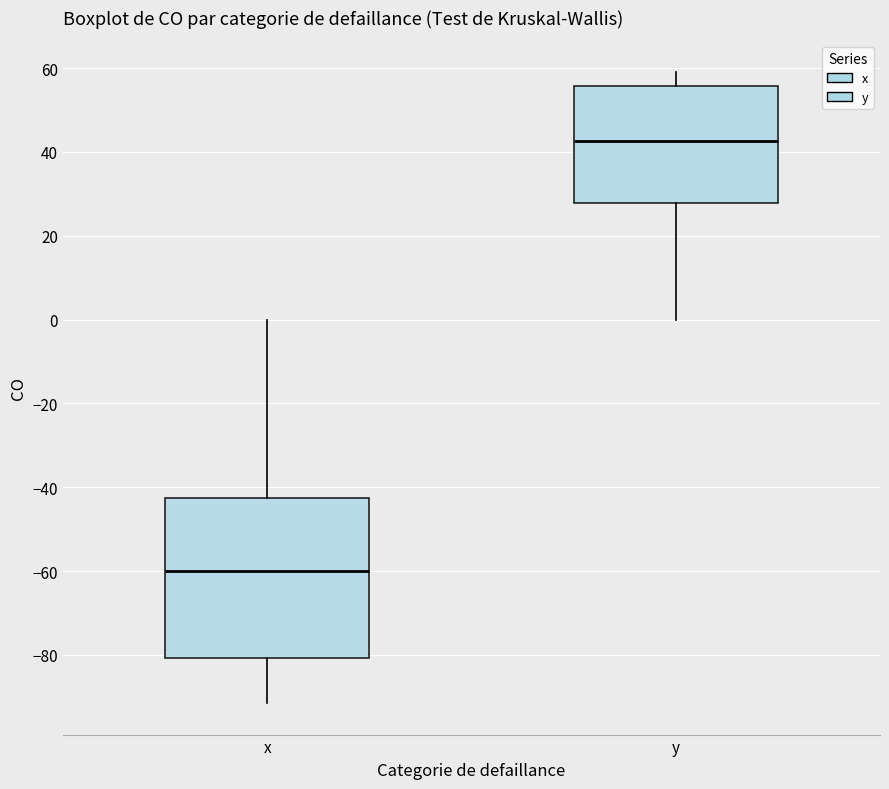

Which box has the highest median line?

y